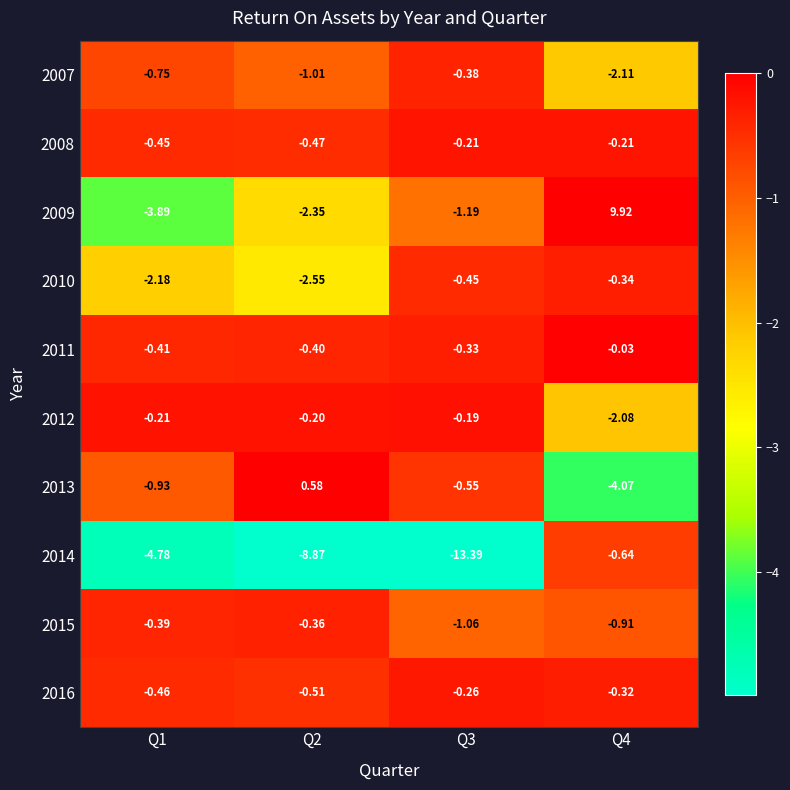

How many distinct data groups are displayed?

10